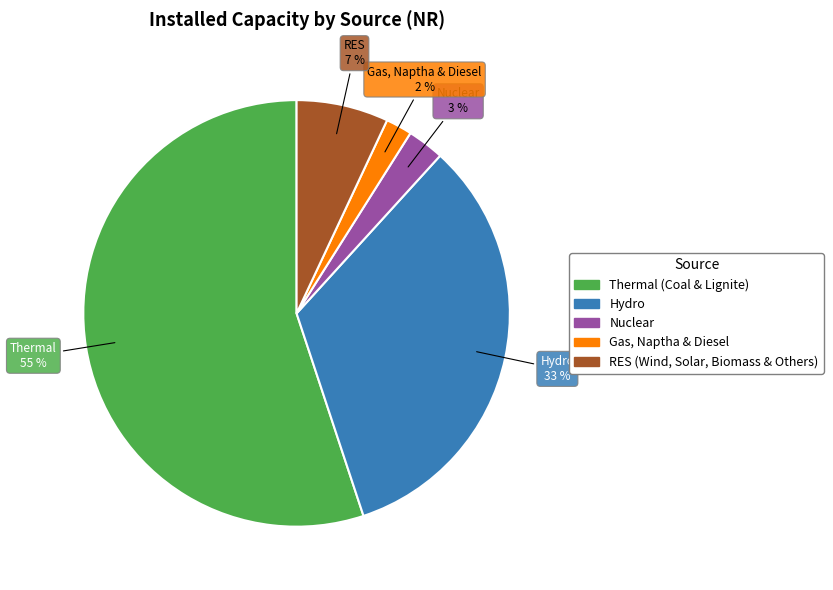

Combined, do Thermal (Coal & Lignite) and RES (Wind, Solar, Biomass & Others) account for over 50%?

Yes